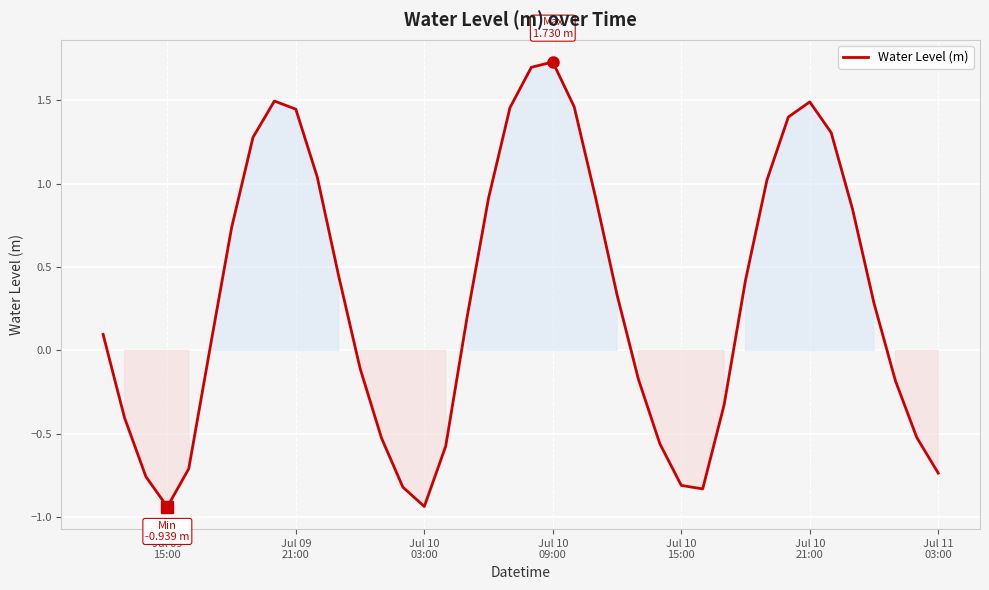

What is the difference between the maximum and minimum values?

2.7